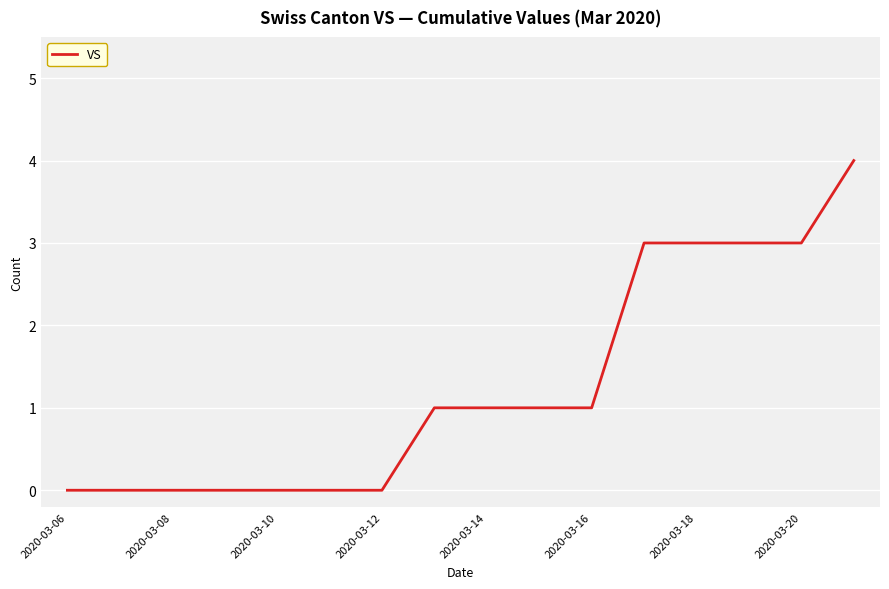

What is the difference between the maximum and minimum values?

4